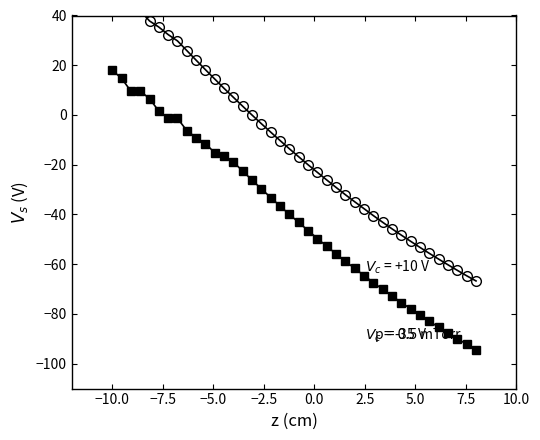

True or false: col_15/col_19 (open) and col_9/col_0 (filled) intersect in this chart.

False